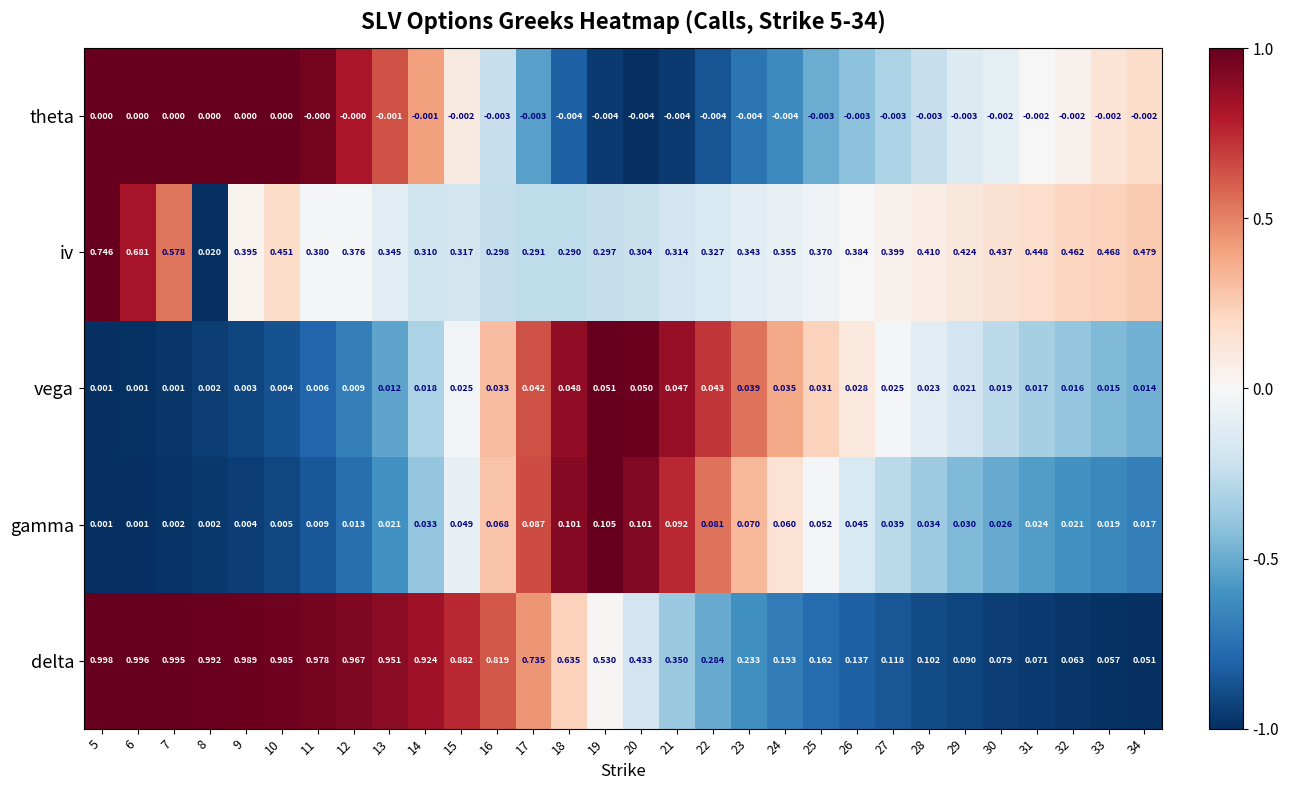

Rank the series by their maximum value, from highest to lowest.

delta, iv, gamma, vega, theta